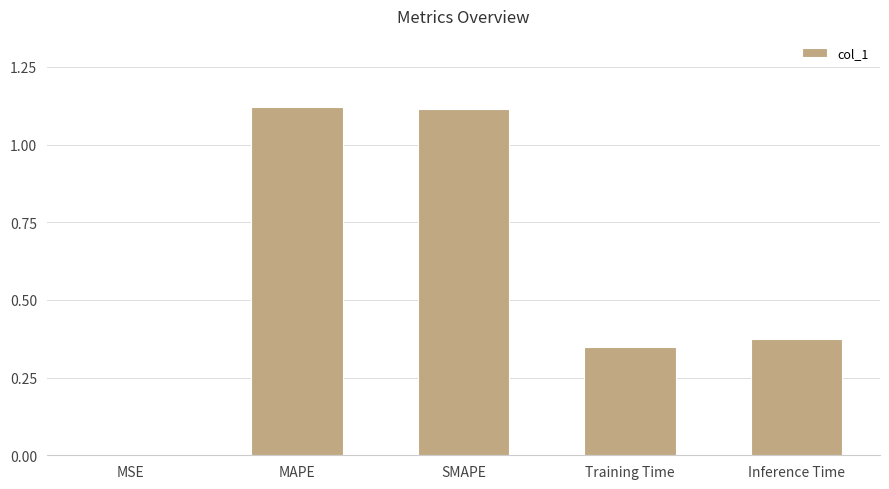

Between MSE and Training Time, which is larger?

Training Time